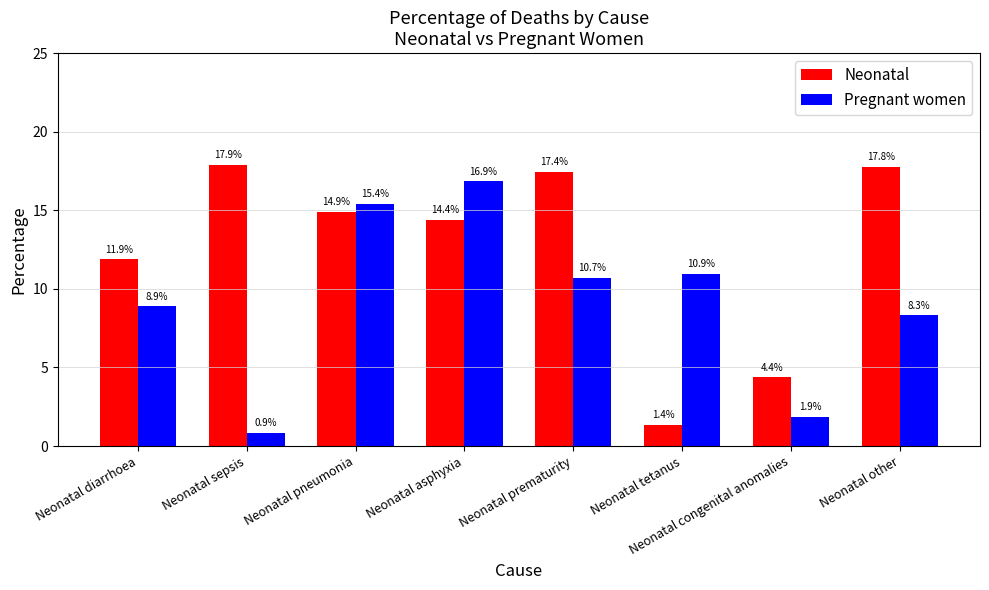

What position from the right is Neonatal pneumonia?

6